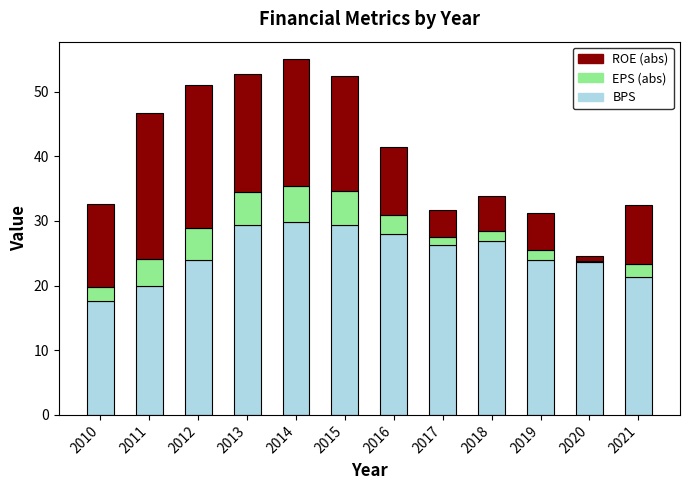

What is the total value across all series at 2011?

46.7